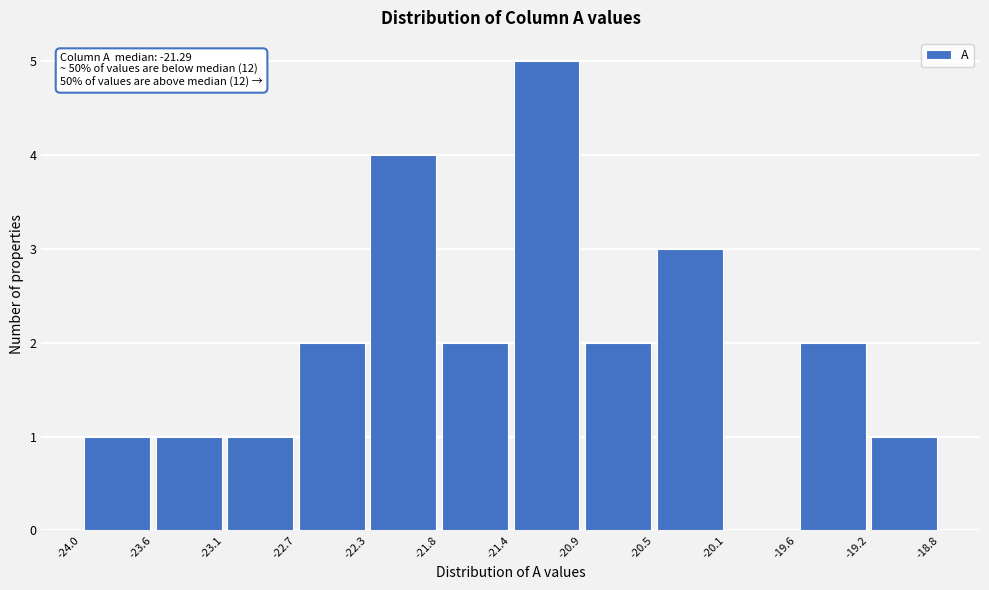

Which range on the x-axis has the tallest bar?

-21.4 to -20.9